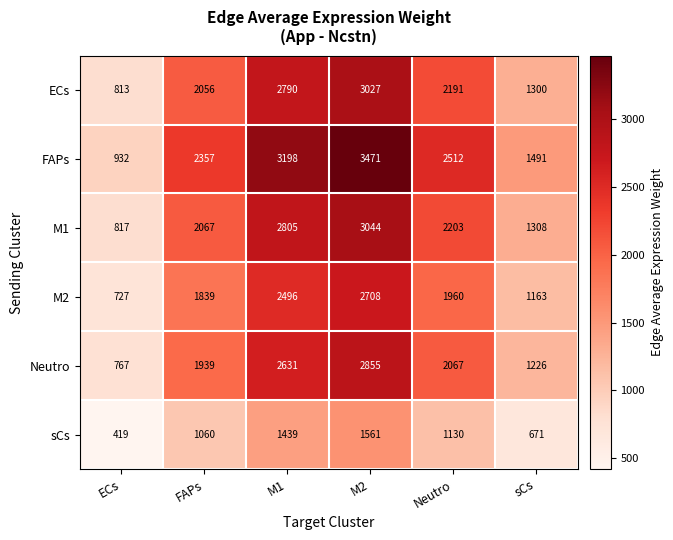

The M1 series shows 2203 at Neutro. True or false?

True